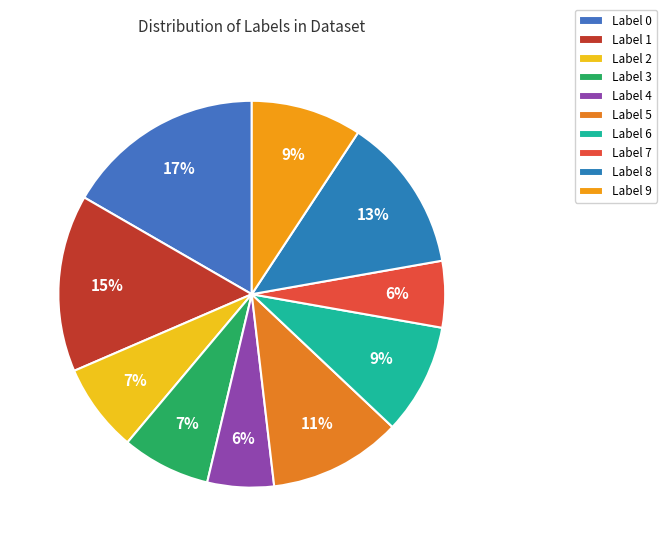

Does any single category account for the majority?

No